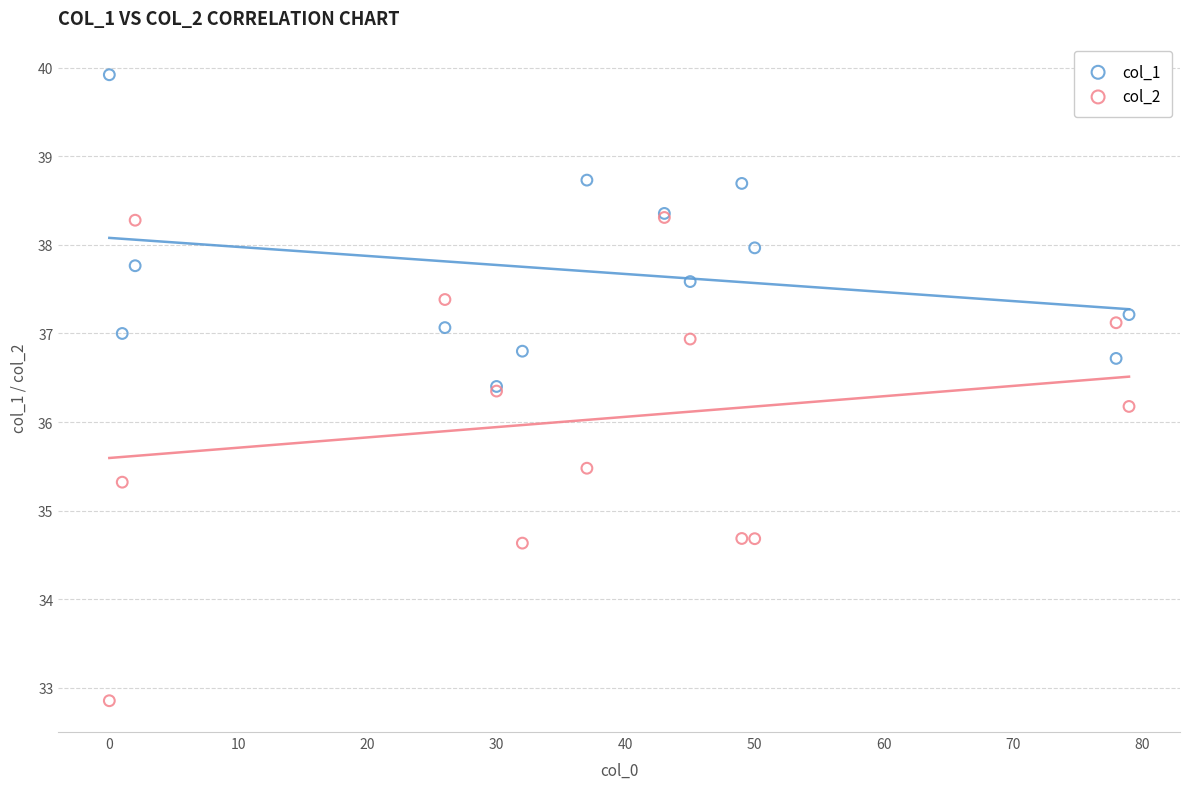

What are all the series names shown in the legend?

col_1, col_2